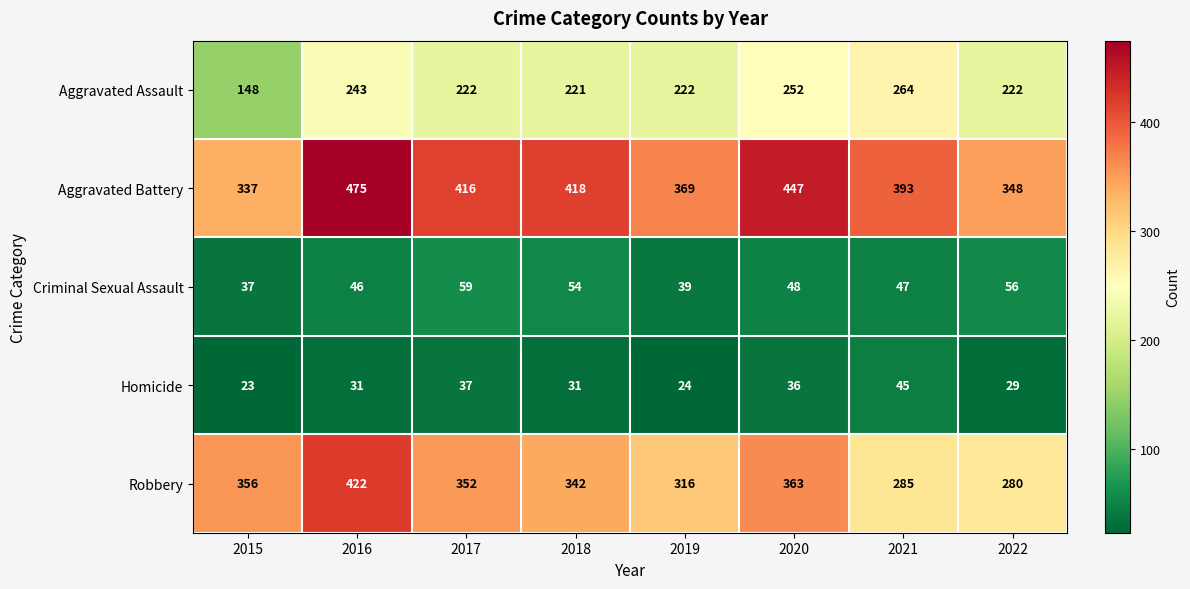

What is the difference between the highest and lowest values at 2021?

348